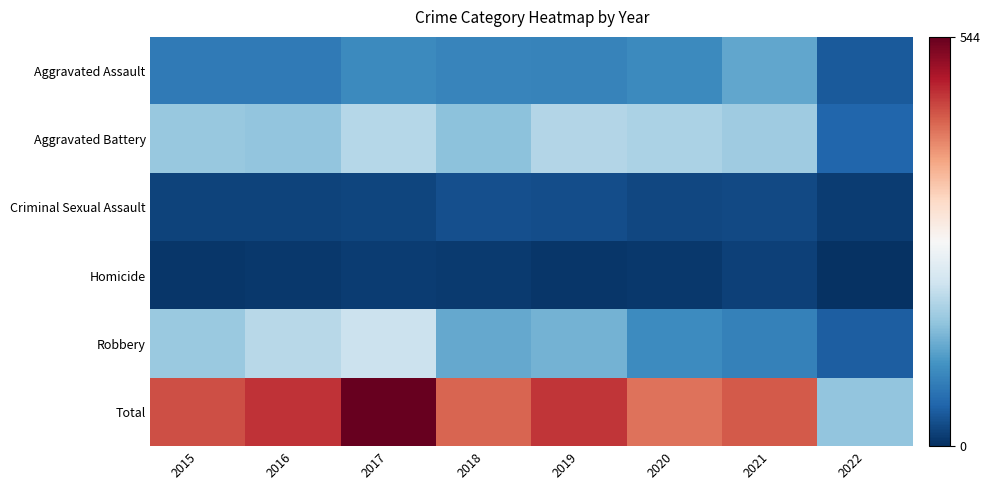

Which series has the largest range (max minus min)?

Total